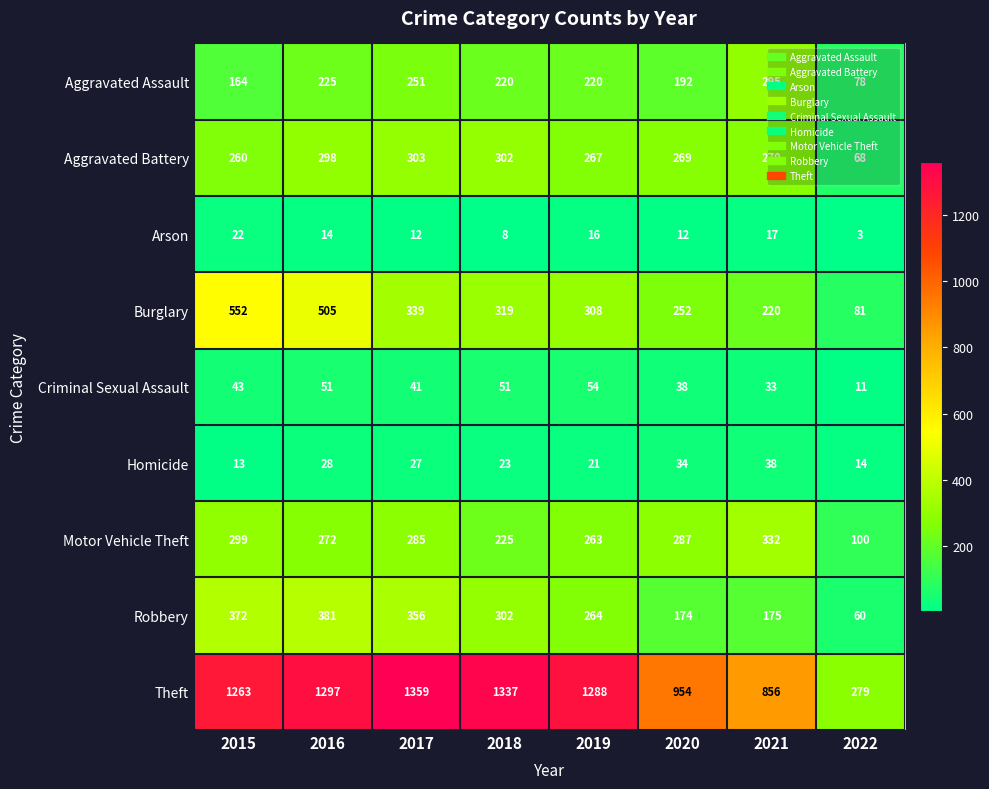

List the series in order of their peak value, highest first.

Theft, Burglary, Robbery, Motor Vehicle Theft, Aggravated Battery, Aggravated Assault, Criminal Sexual Assault, Homicide, Arson